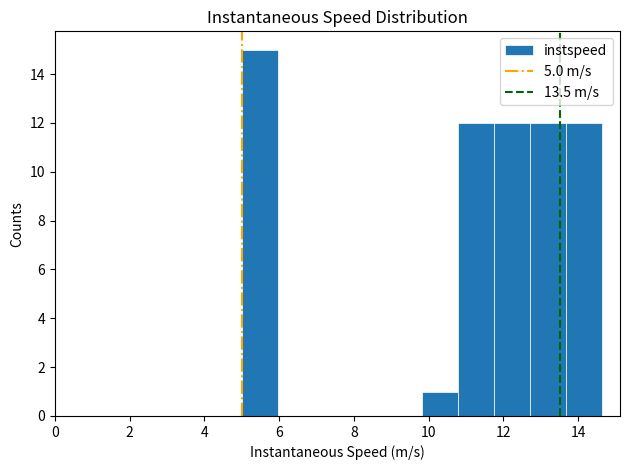

Reading left to right, list every bar in this chart as the range it spans on the x-axis followed by its height. Neither the bar edges nor the heights are printed on the chart, so give them approximately, as read against the axes.

5.0 to 6.0: 15
6.0 to 7.0: 0
7.0 to 7.8: 0
7.8 to 8.8: 0
8.8 to 9.8: 0
9.8 to 10.8: 1
10.8 to 11.8: 12
11.8 to 12.8: 12
12.8 to 13.6: 12
13.6 to 14.6: 12